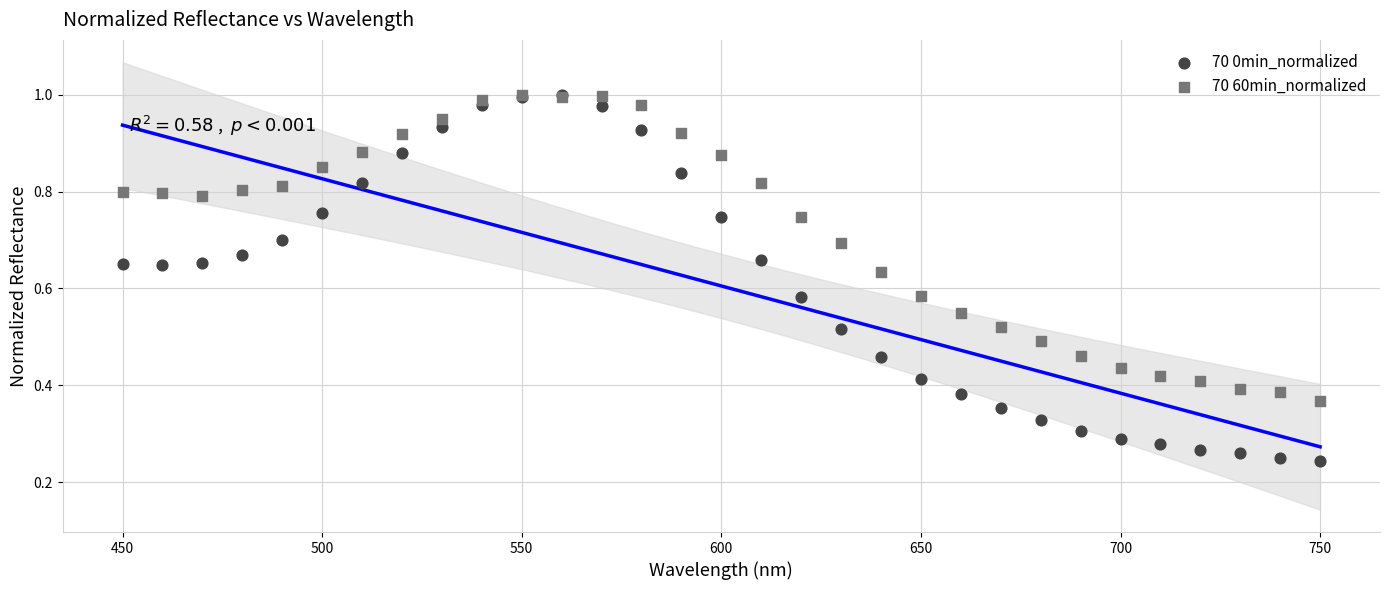

Which series has the largest Y range (max minus min)?

70 0min_normalized